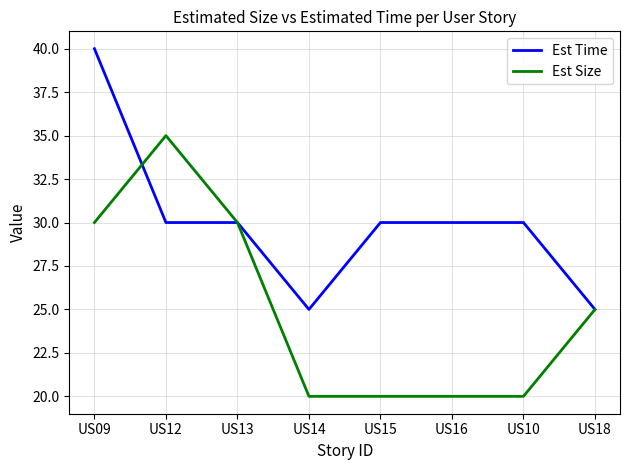

Reading left to right, list all the values displayed in this chart.

Est Time: 40	30	30	25	30	30	30	25
Est Size: 30	35	30	20	20	20	20	25